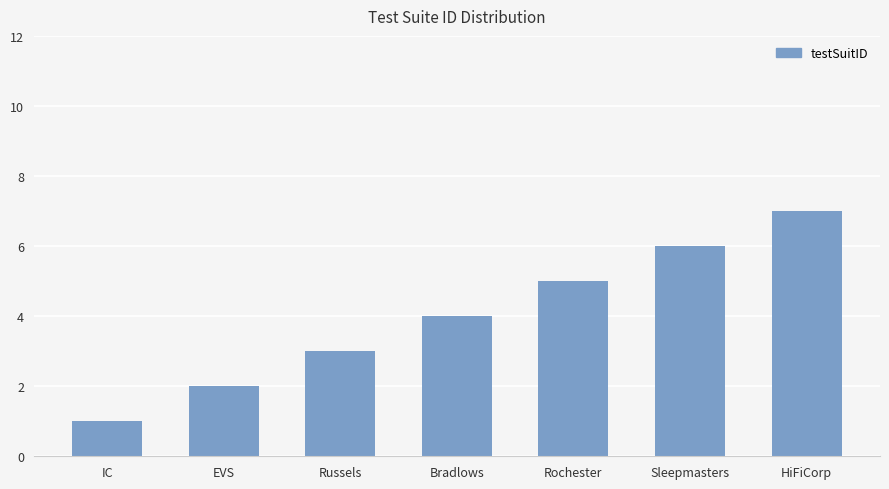

What value does the data have at Rochester?

5